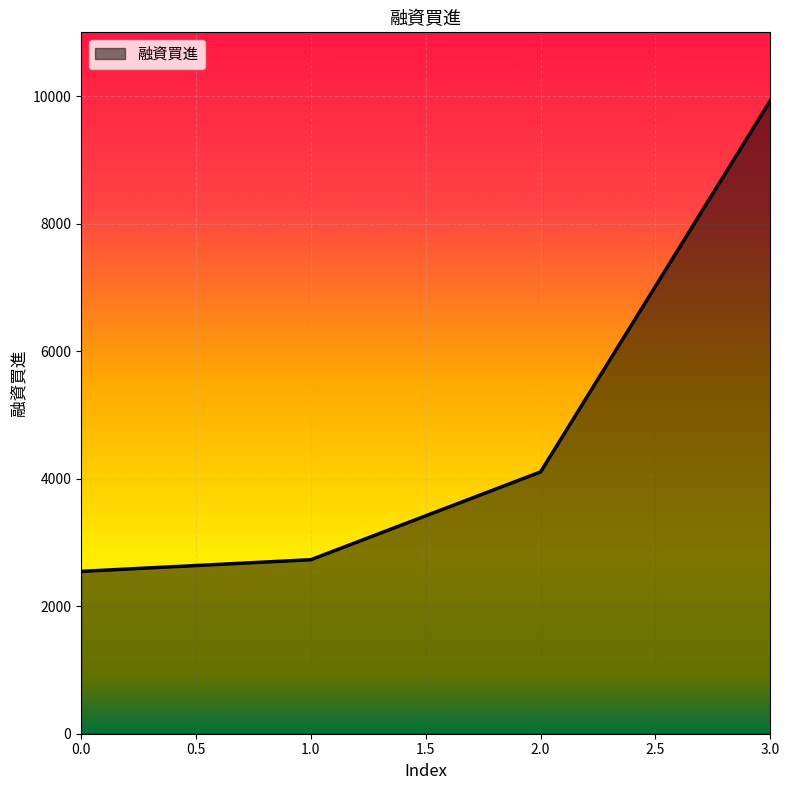

Is it true that the value at 0.0 is 2546?

True